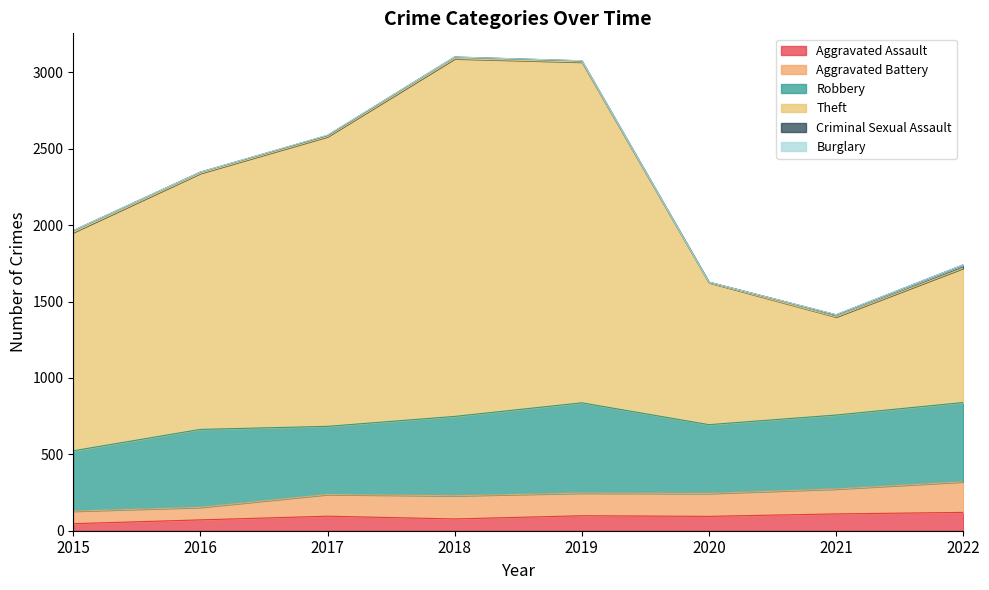

Which category has the highest value across all series?

2018